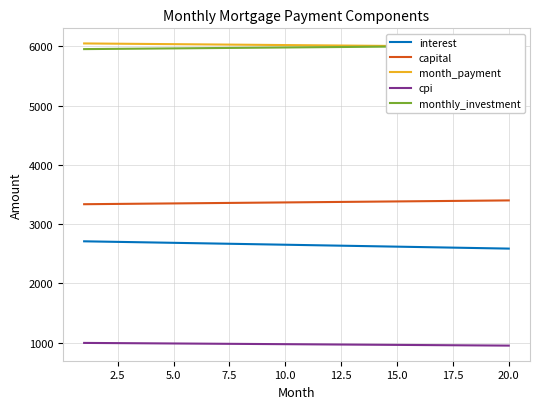

Reading right to left, extract all data points from this chart.

interest: 2588.0	2594.6	2601.2	2607.8	2614.4	2620.9	2627.5	2634.0	2640.5	2647.0	2653.5	2659.9	2666.4	2672.8	2679.2	2685.6	2692.0	2698.4	2704.7	2711.0
capital: 3400.6	3397.2	3393.8	3390.5	3387.1	3383.7	3380.3	3376.9	3373.6	3370.2	3366.8	3363.5	3360.1	3356.7	3353.4	3350.0	3346.7	3343.3	3340.0	3336.7
month_payment: 5988.7	5991.9	5995.1	5998.3	6001.5	6004.6	6007.8	6010.9	6014.1	6017.2	6020.3	6023.4	6026.5	6029.5	6032.6	6035.6	6038.7	6041.7	6044.7	6047.7
cpi: 952.2	954.6	957.1	959.5	961.9	964.4	966.8	969.2	971.6	974.0	976.4	978.8	981.1	983.5	985.9	988.3	990.6	993.0	995.3	997.7
monthly_investment: 6011.3	6008.1	6004.9	6001.7	5998.5	5995.4	5992.2	5989.1	5985.9	5982.8	5979.7	5976.6	5973.5	5970.5	5967.4	5964.4	5961.3	5958.3	5955.3	5952.3